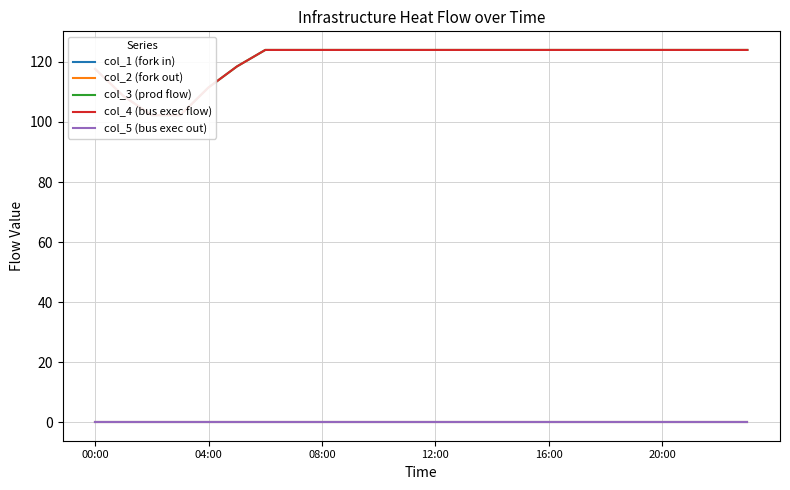

Rank the series at 20:00 from lowest to highest value.

col_1 (fork in), col_2 (fork out), col_5 (bus exec out), col_3 (prod flow), col_4 (bus exec flow)